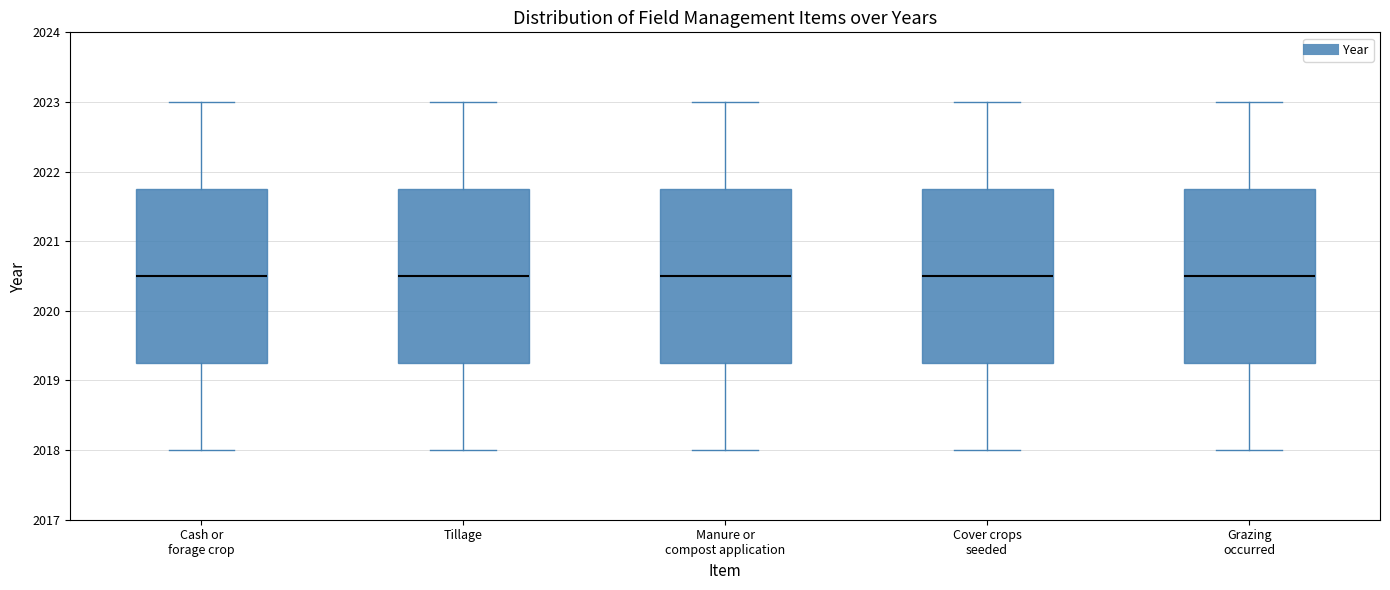

Reading left to right, read every box against the y-axis: the position of its median line, the range the box covers, and the ends of its whiskers. The values are not printed on the chart, so give them approximately, as read against the axis.

Cash or forage crop: median 2020.5, box 2019.3 to 2021.8, whiskers 2018.0 to 2023.0
Tillage: median 2020.5, box 2019.3 to 2021.8, whiskers 2018.0 to 2023.0
Manure or compost application: median 2020.5, box 2019.3 to 2021.8, whiskers 2018.0 to 2023.0
Cover crops seeded: median 2020.5, box 2019.3 to 2021.8, whiskers 2018.0 to 2023.0
Grazing occurred: median 2020.5, box 2019.3 to 2021.8, whiskers 2018.0 to 2023.0